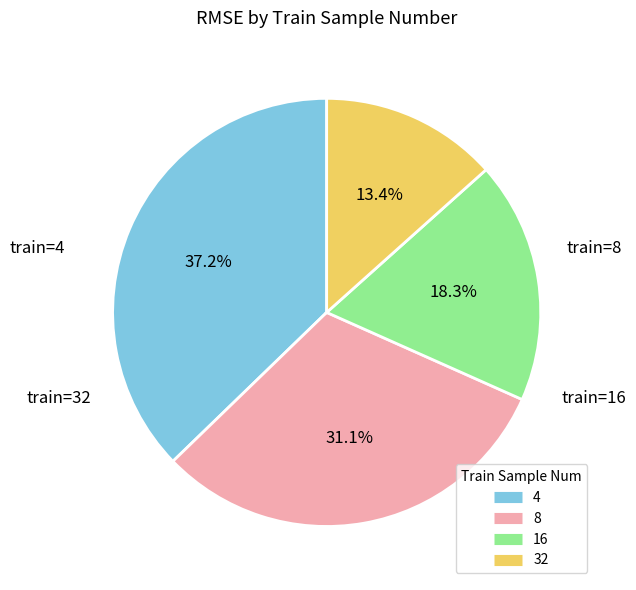

What percentage is the 8 slice, to the nearest percent?

31%